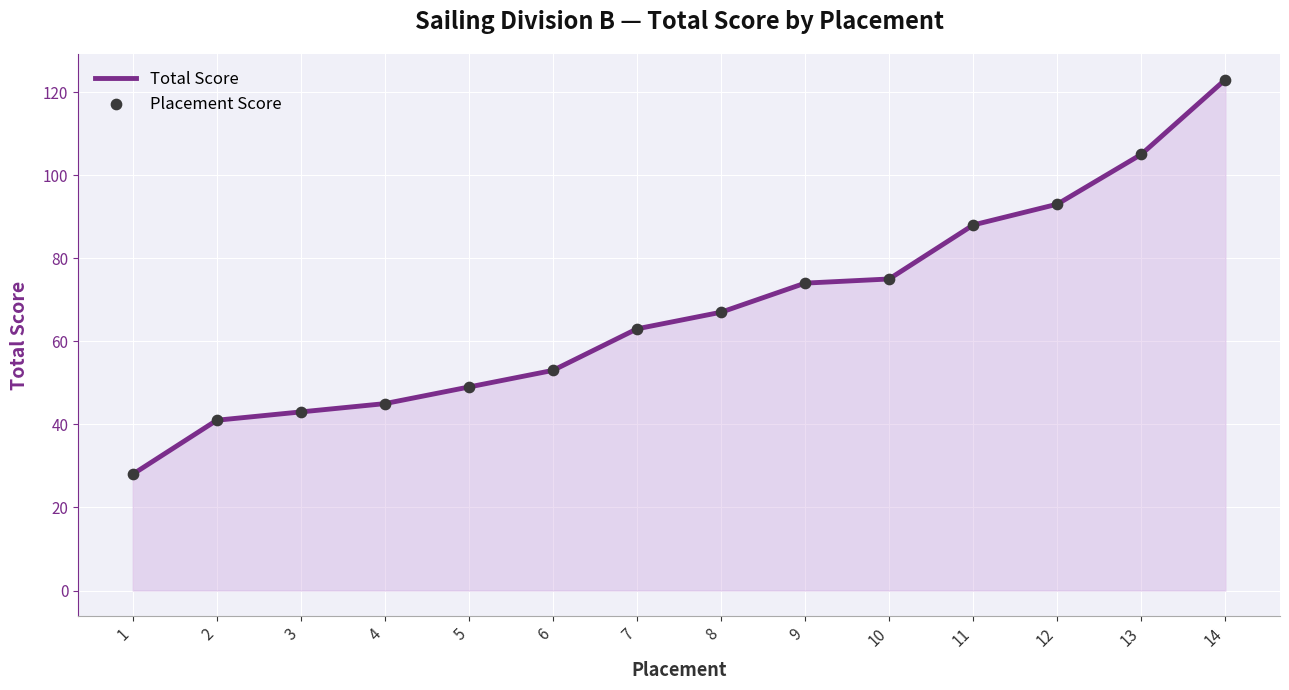

The value at 12 is 93. True or false?

True